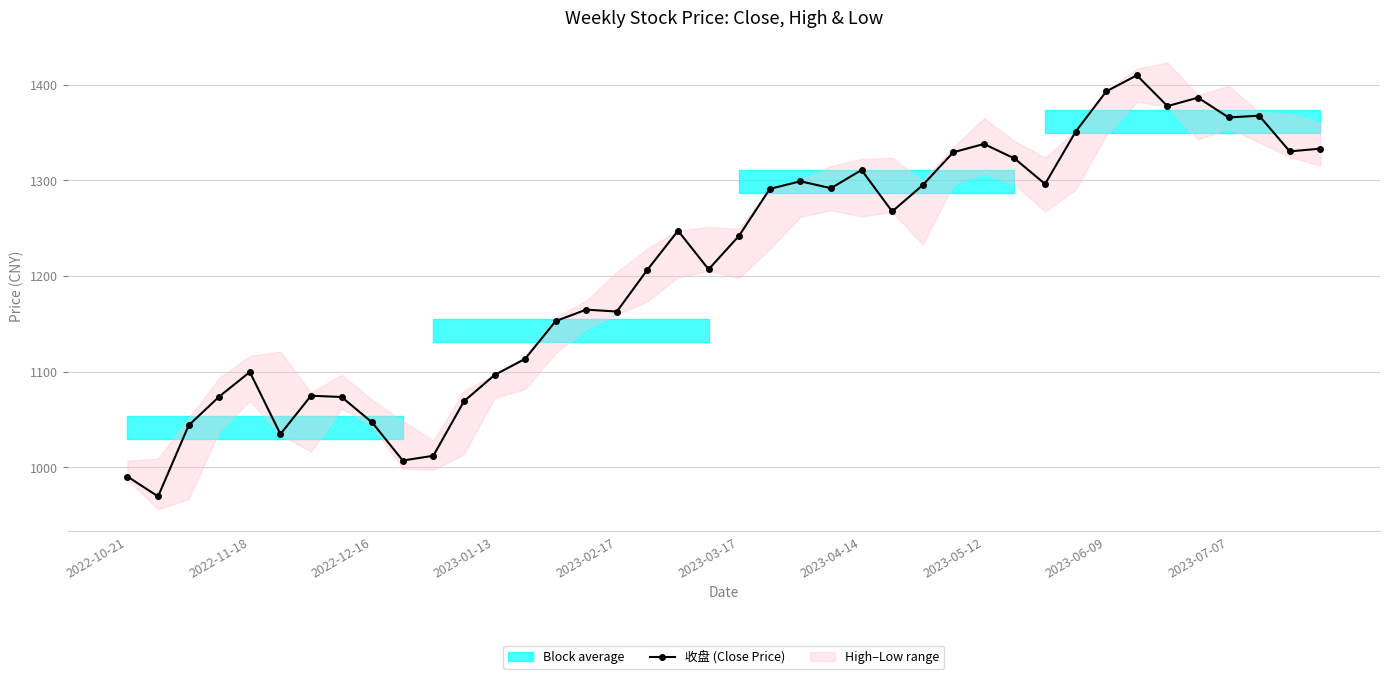

Is it true that 收盘 (Close Price) equals 711.4 at 2023-01-13?

False